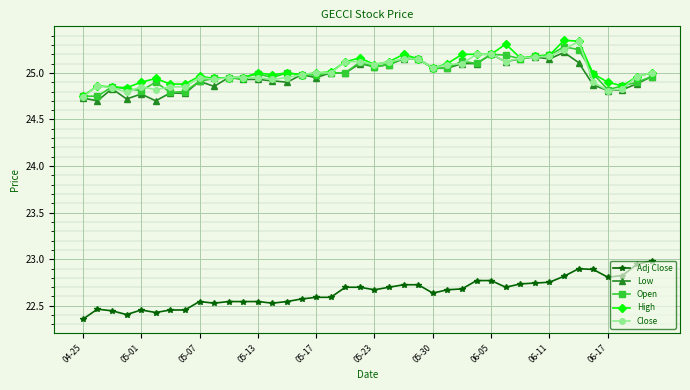

What is the difference between the maximum and minimum values in the Close series?

0.6